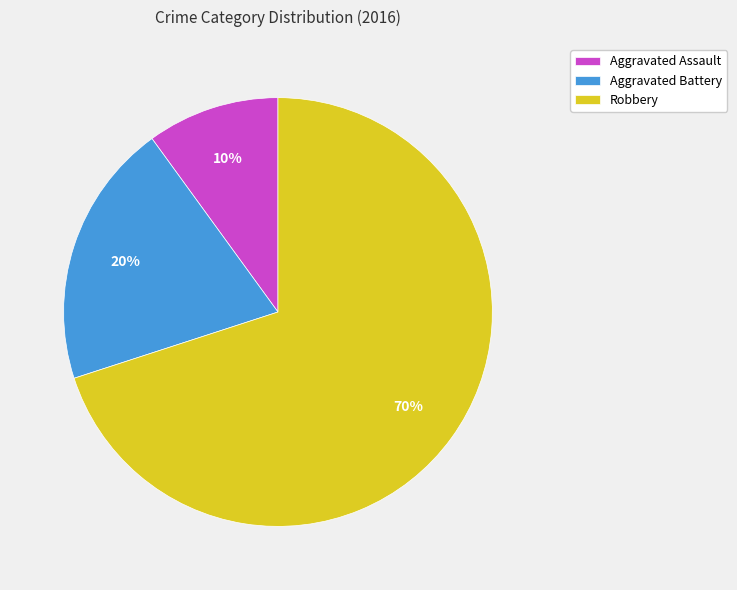

Do Robbery and Aggravated Battery together represent more than half of the pie?

Yes